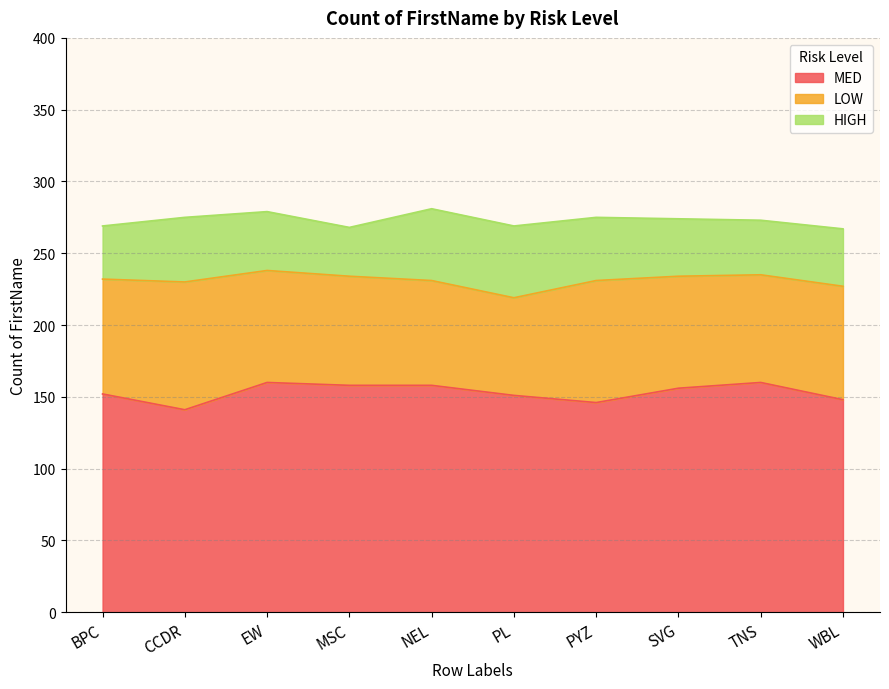

What is the label of the 4th point from the right?

PYZ